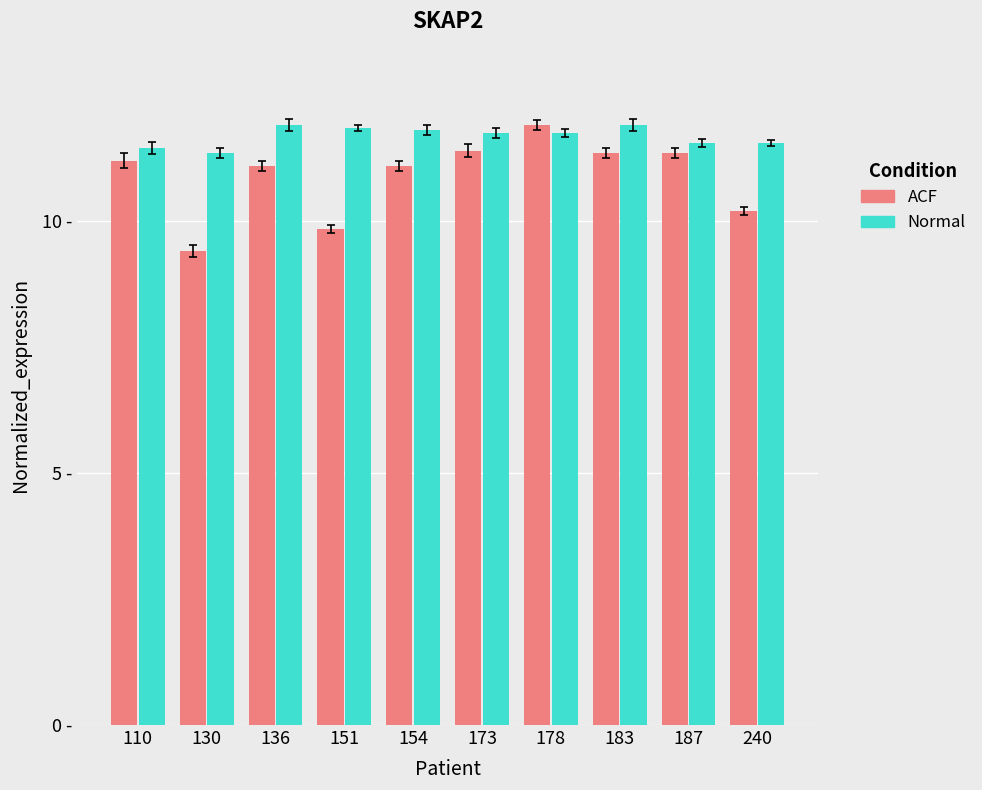

True or false: ACF has a value of 11.9 at 178.

True